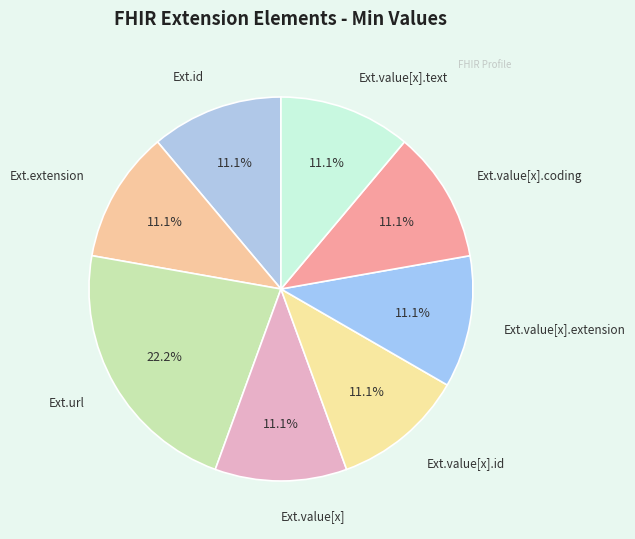

Count the number of slices in the pie.

8